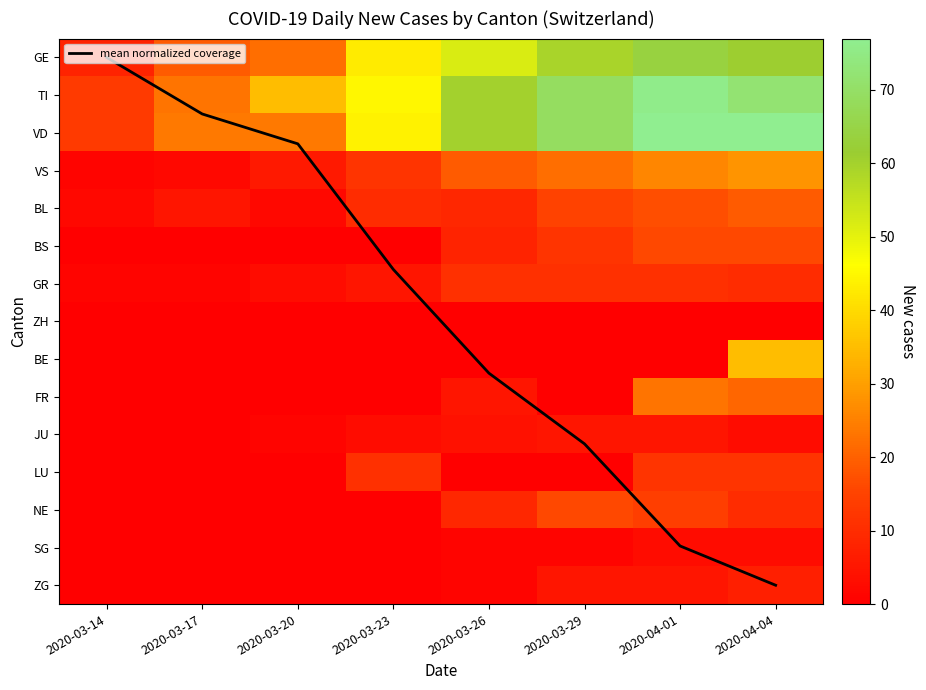

Between 2020-03-17 and 2020-03-20, which is larger?

2020-03-20